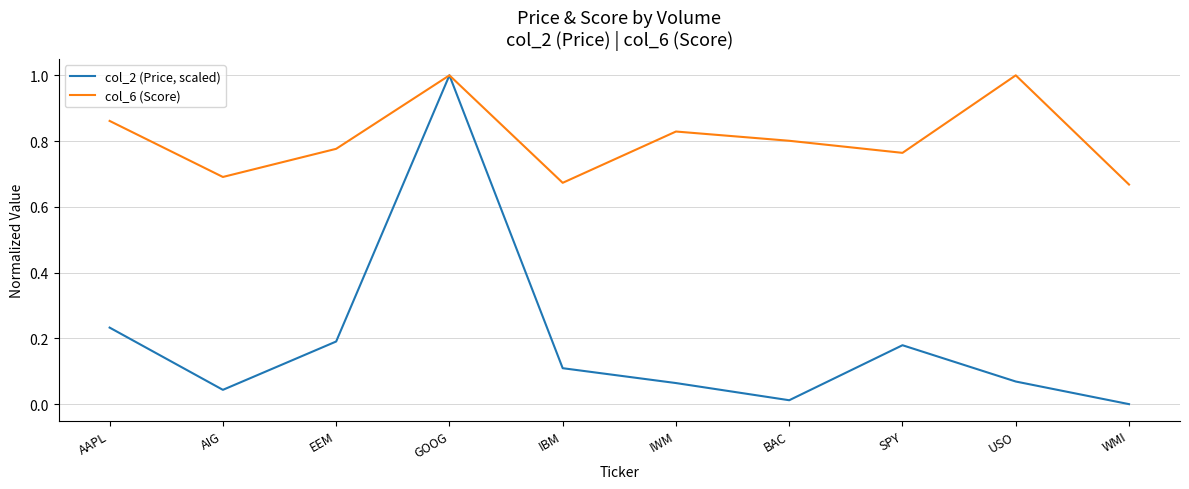

What is the highest value of the col_2 (Price, scaled) series?

1.0